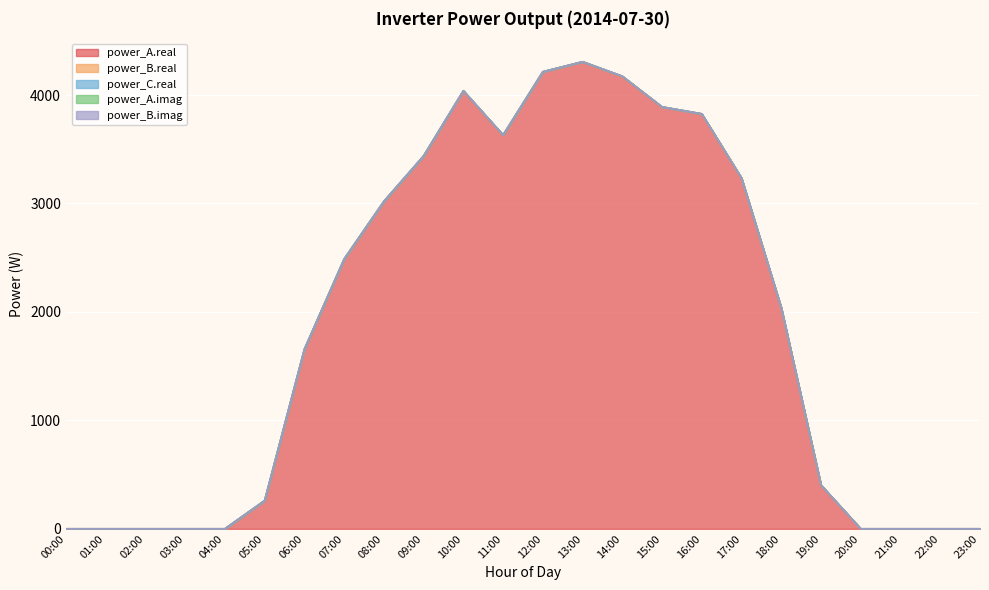

At which category is the sum across all series the highest?

13:00